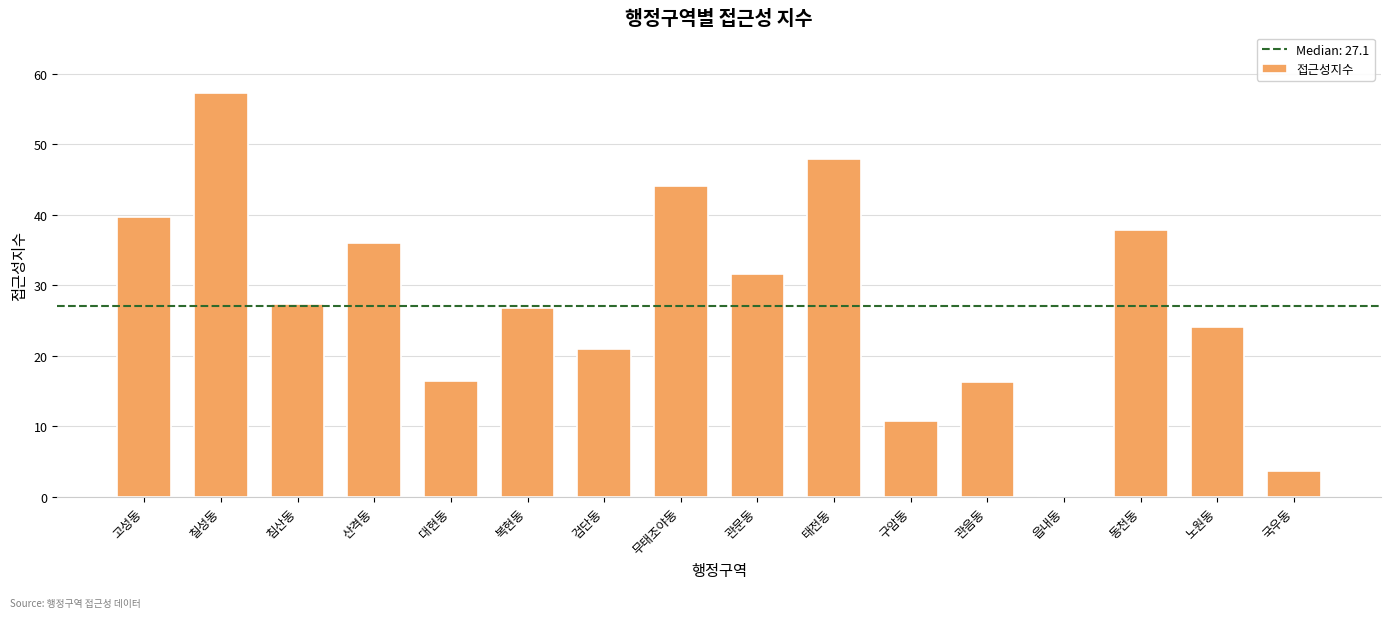

The value at 태전동 is 47.9. True or false?

True